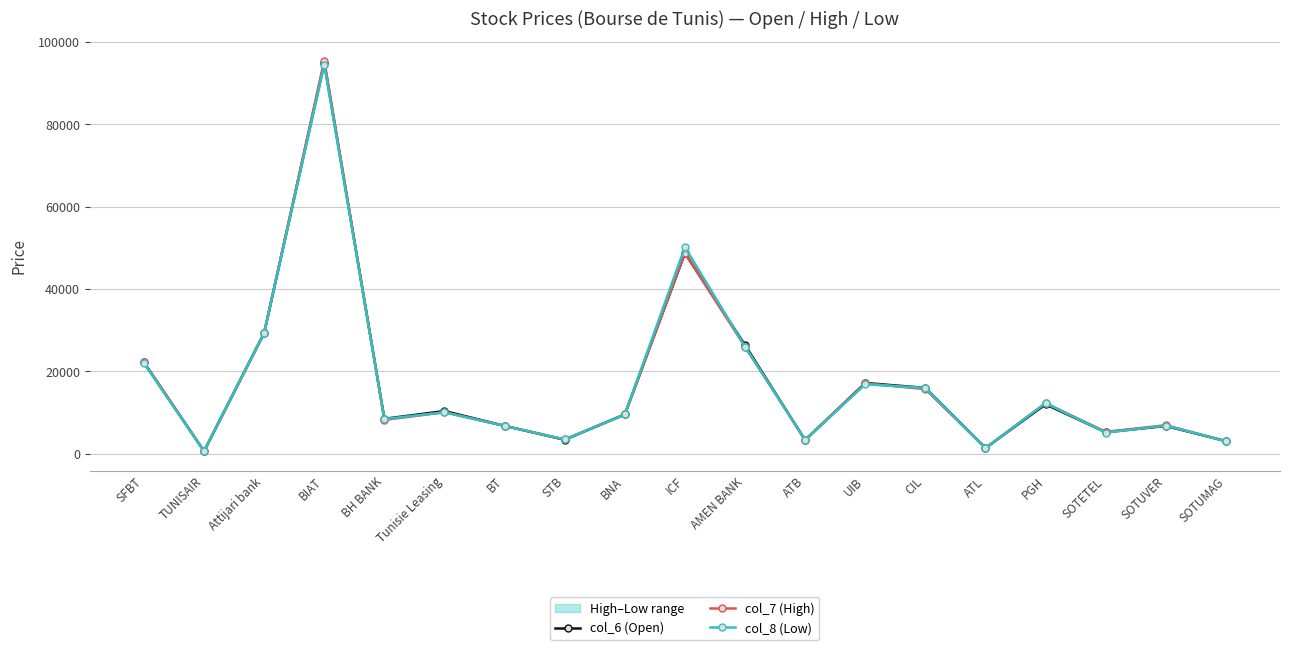

Which category has the highest value in the col_7 (High) series?

BIAT